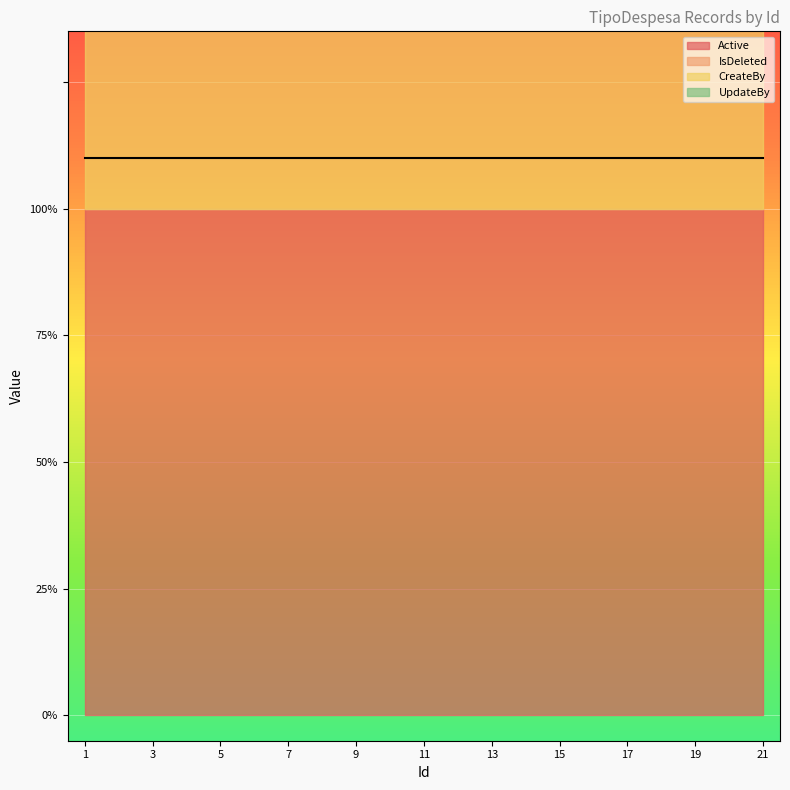

What is the greatest value displayed?

1